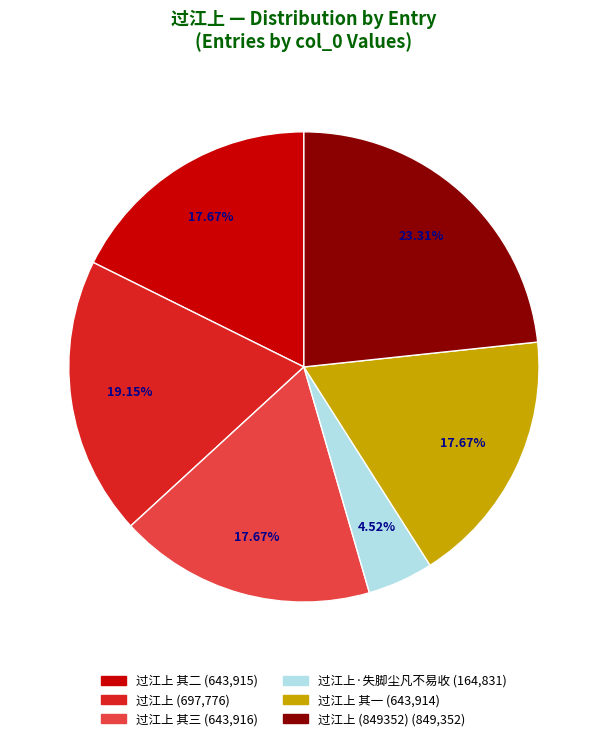

Is there a majority slice in this chart?

No